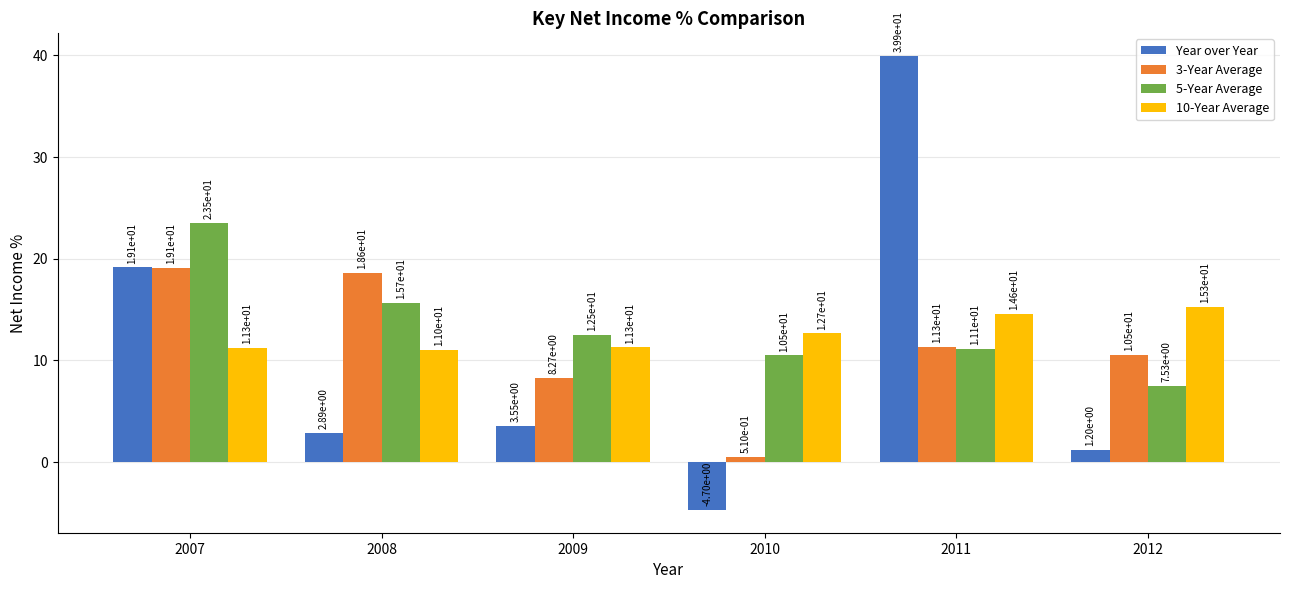

The 5-Year Average series shows 15.7 at 2008. True or false?

True